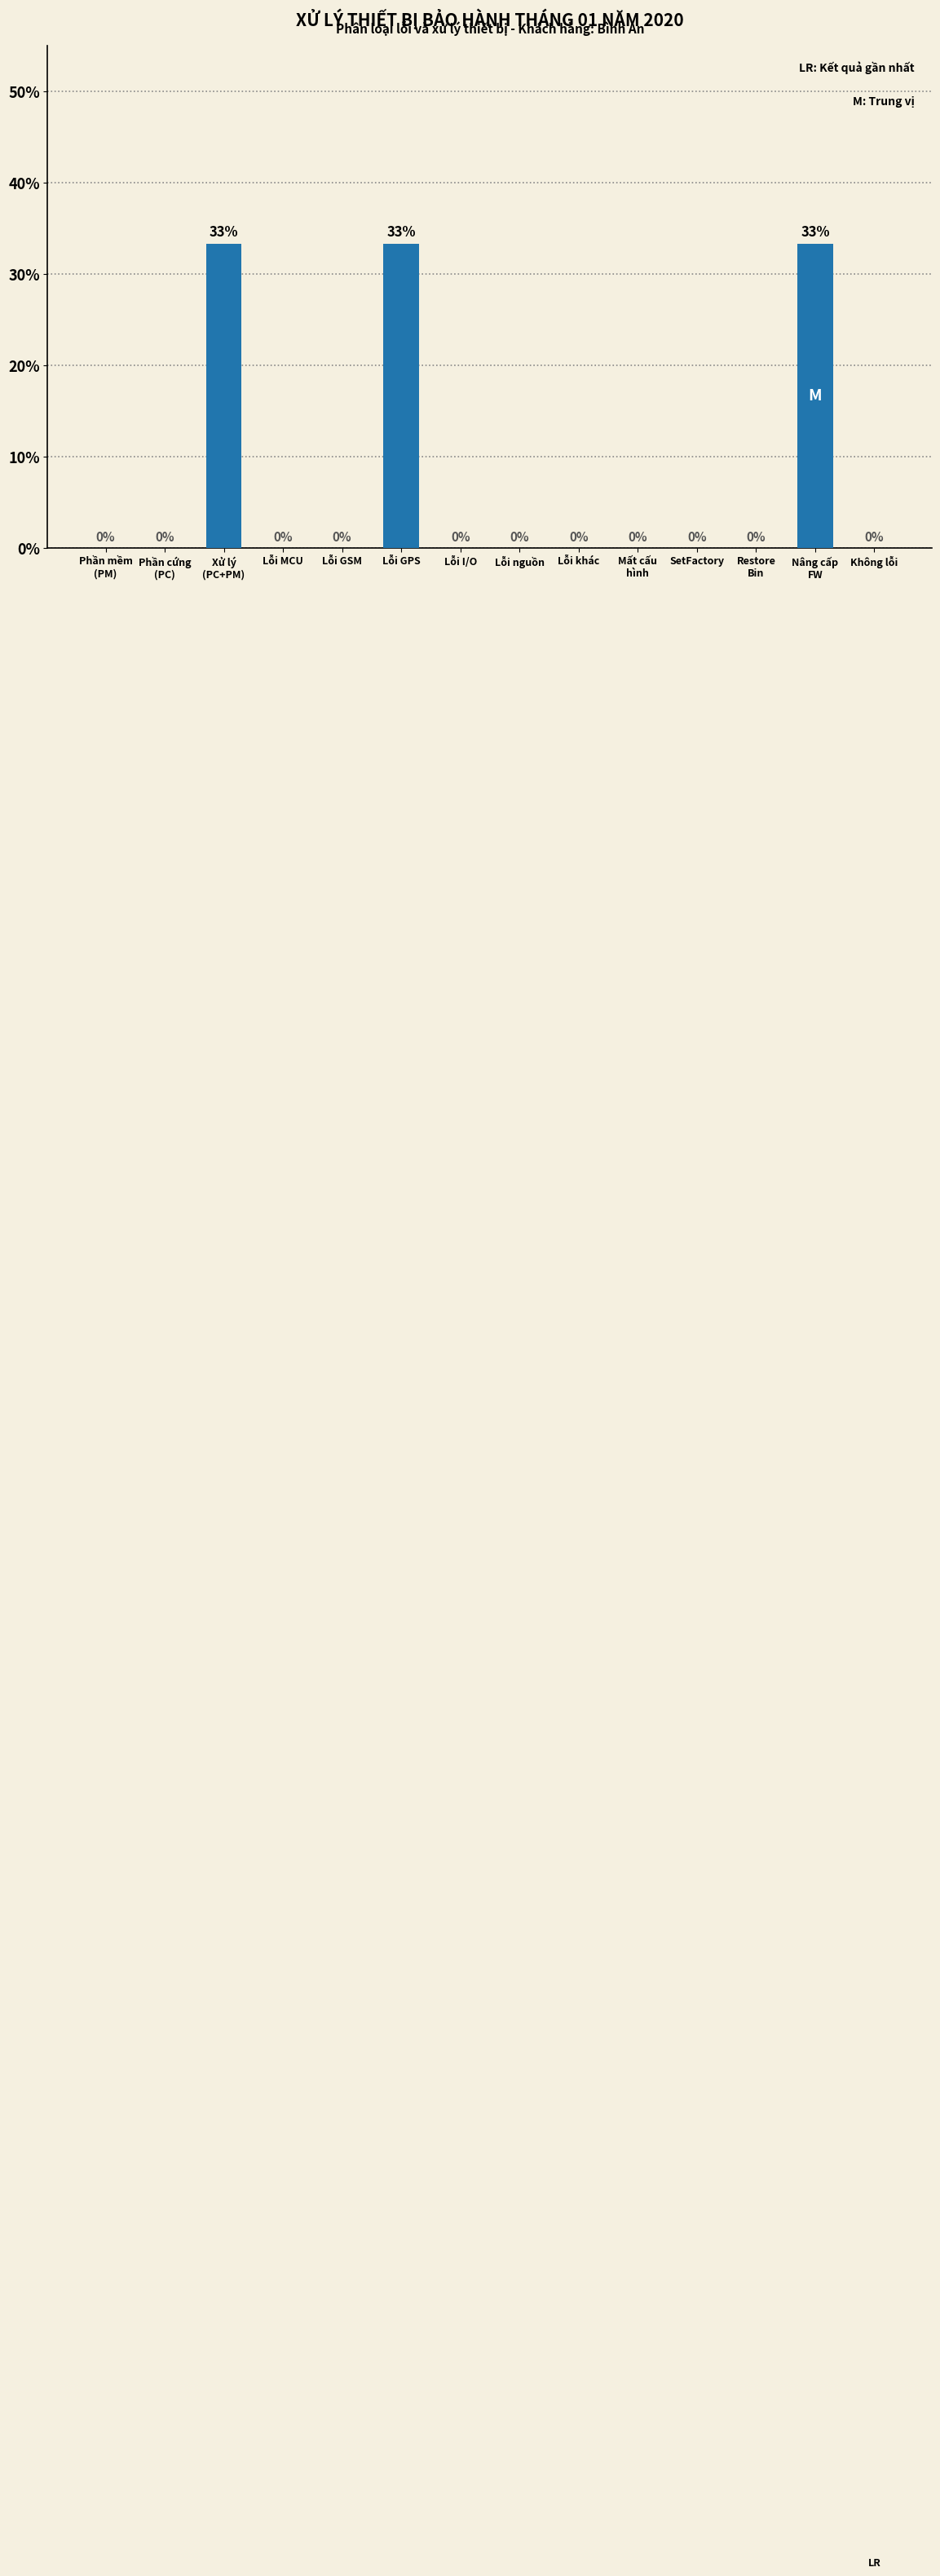

Between Lỗi GSM and Lỗi GPS, which is larger?

Lỗi GPS